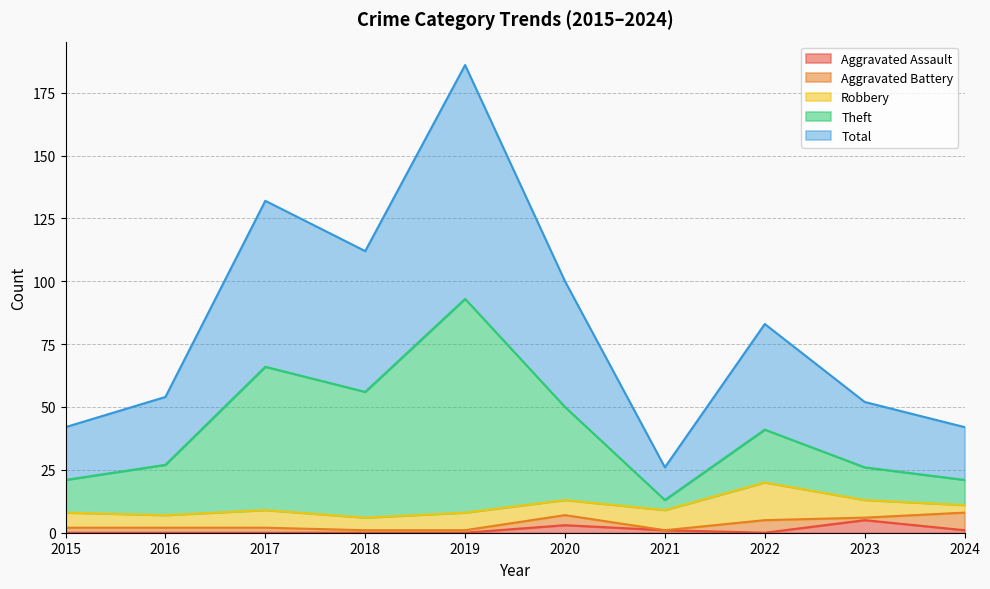

At which label does Theft reach its peak?

2019